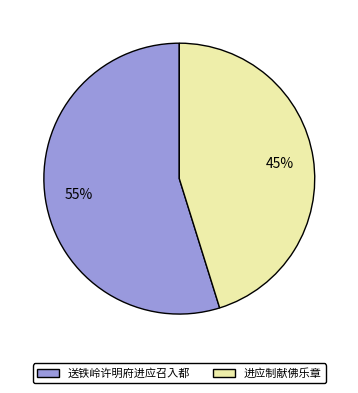

To the nearest percent, what is the difference between the largest and smallest slice percentages?

10%